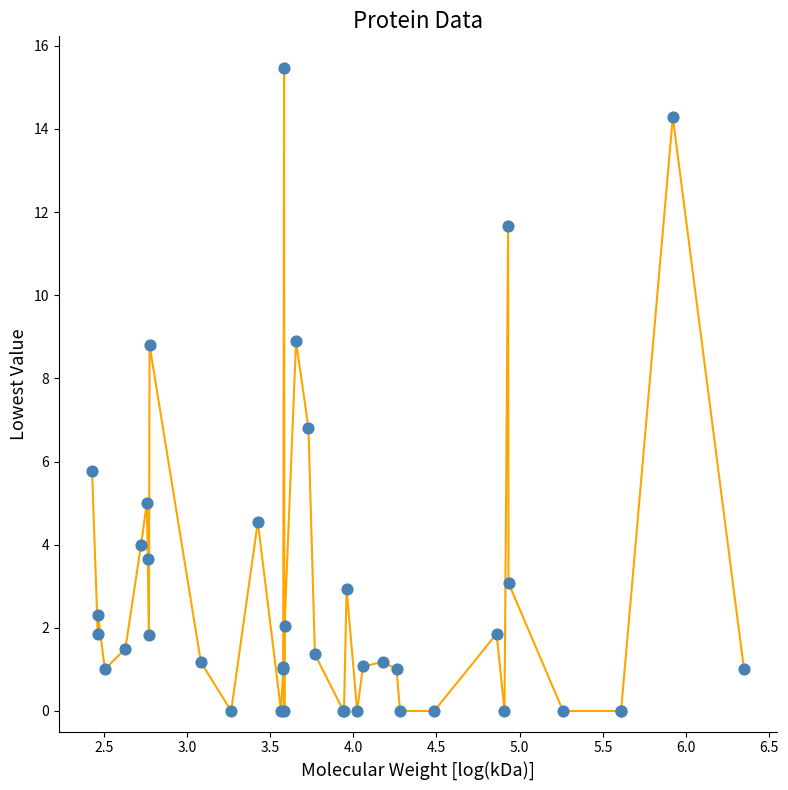

What Y value in the scatter plot is closest to 7?

6.8